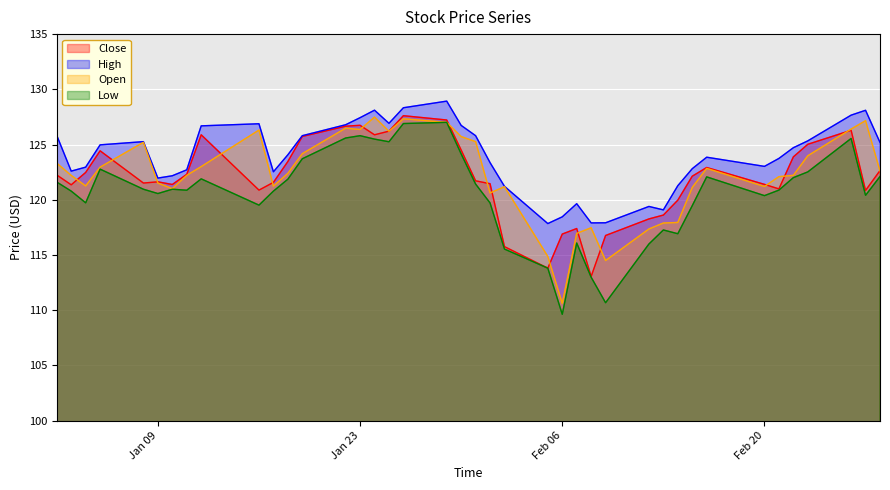

True or false: High and Open intersect in this chart.

False